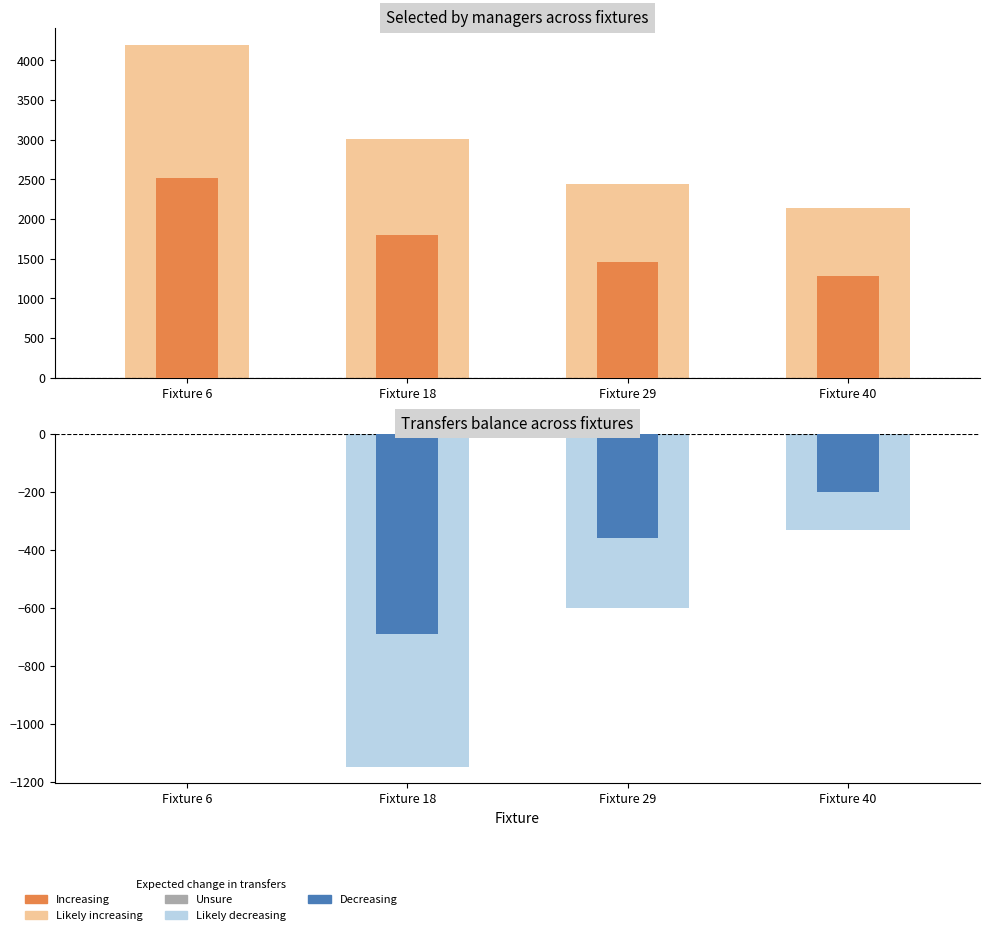

The value of Likely increasing at Fixture 40 is 3382.3. True or false?

False